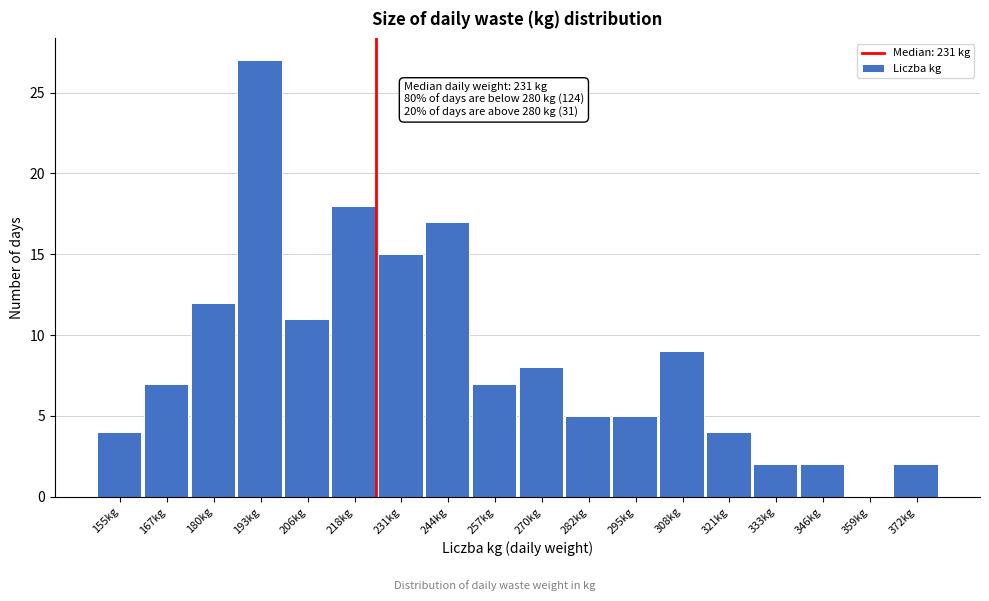

Reading left to right, transcribe all the data shown in this chart.

155kg=4	167kg=7	180kg=12	193kg=27	206kg=11	218kg=18	231kg=15	244kg=17	257kg=7	270kg=8	282kg=5	295kg=5	308kg=9	321kg=4	333kg=2	346kg=2	359kg=0	372kg=2